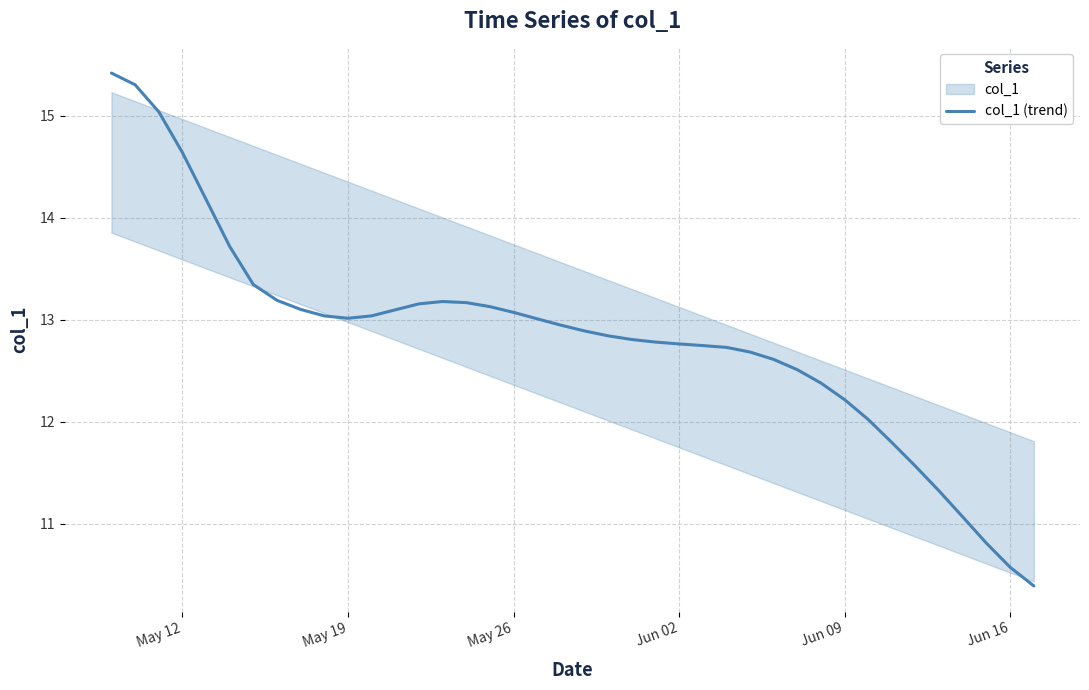

Is it true that col_1 (trend) equals 19.6 at Jun 09?

False